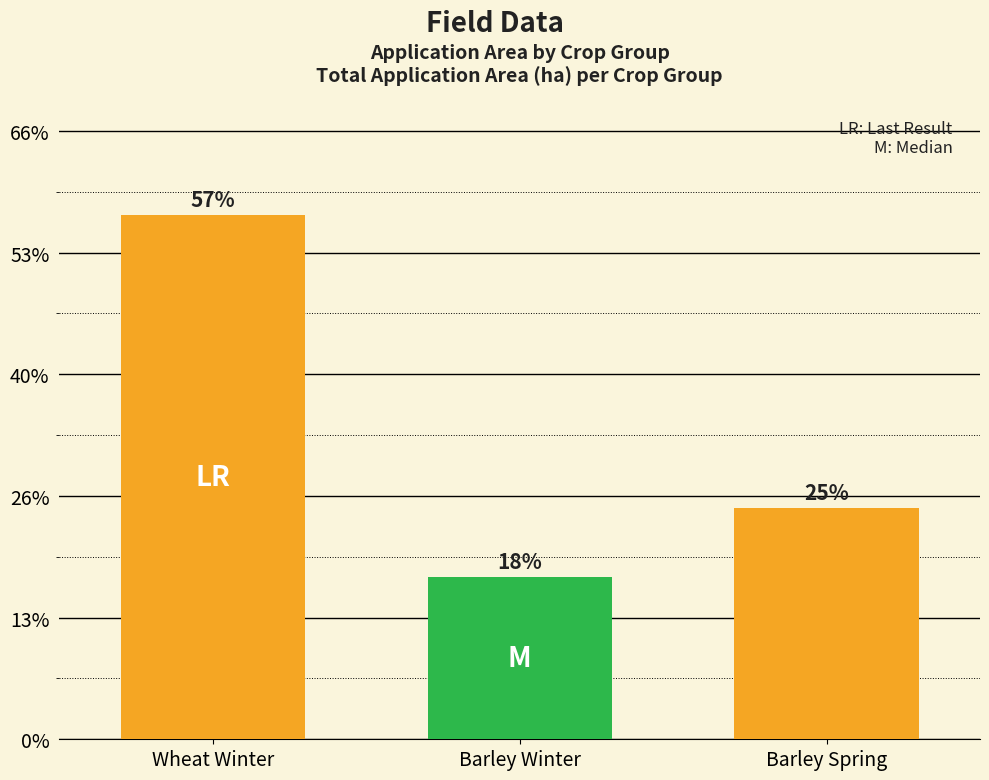

What position from the left is Wheat Winter?

1